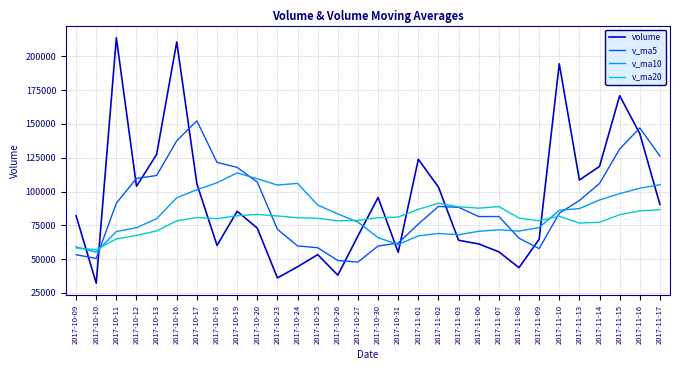

Which series changed the most between 2017-10-10 and 2017-11-06?

v_ma5